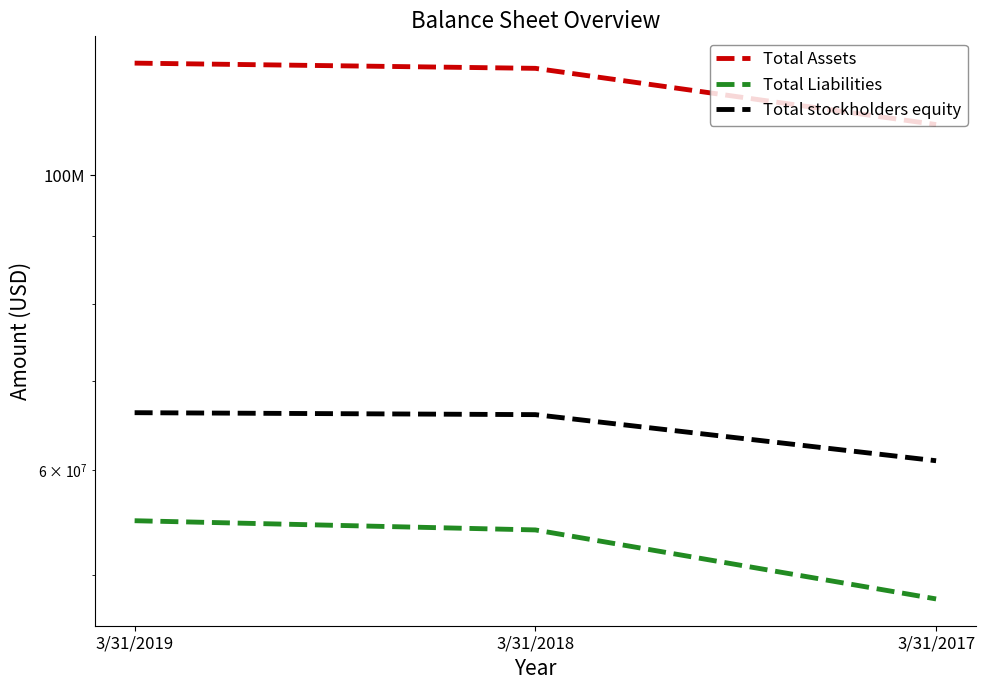

What is the lowest value of the Total Assets series?

109156000